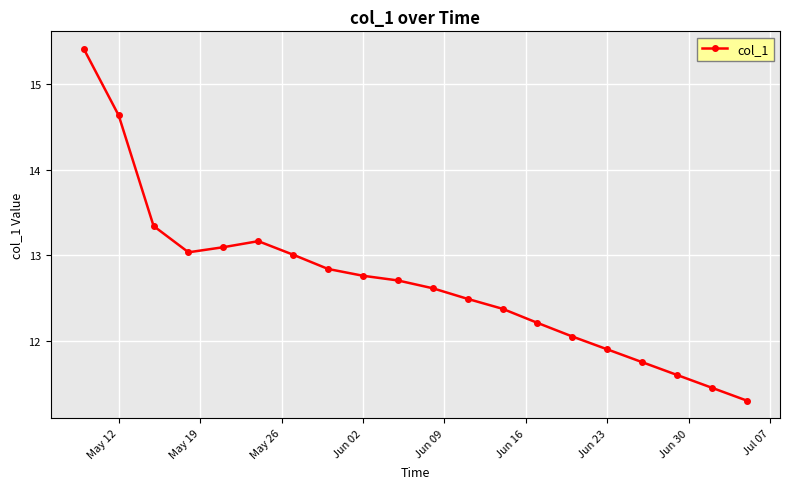

What is the average value?

12.7